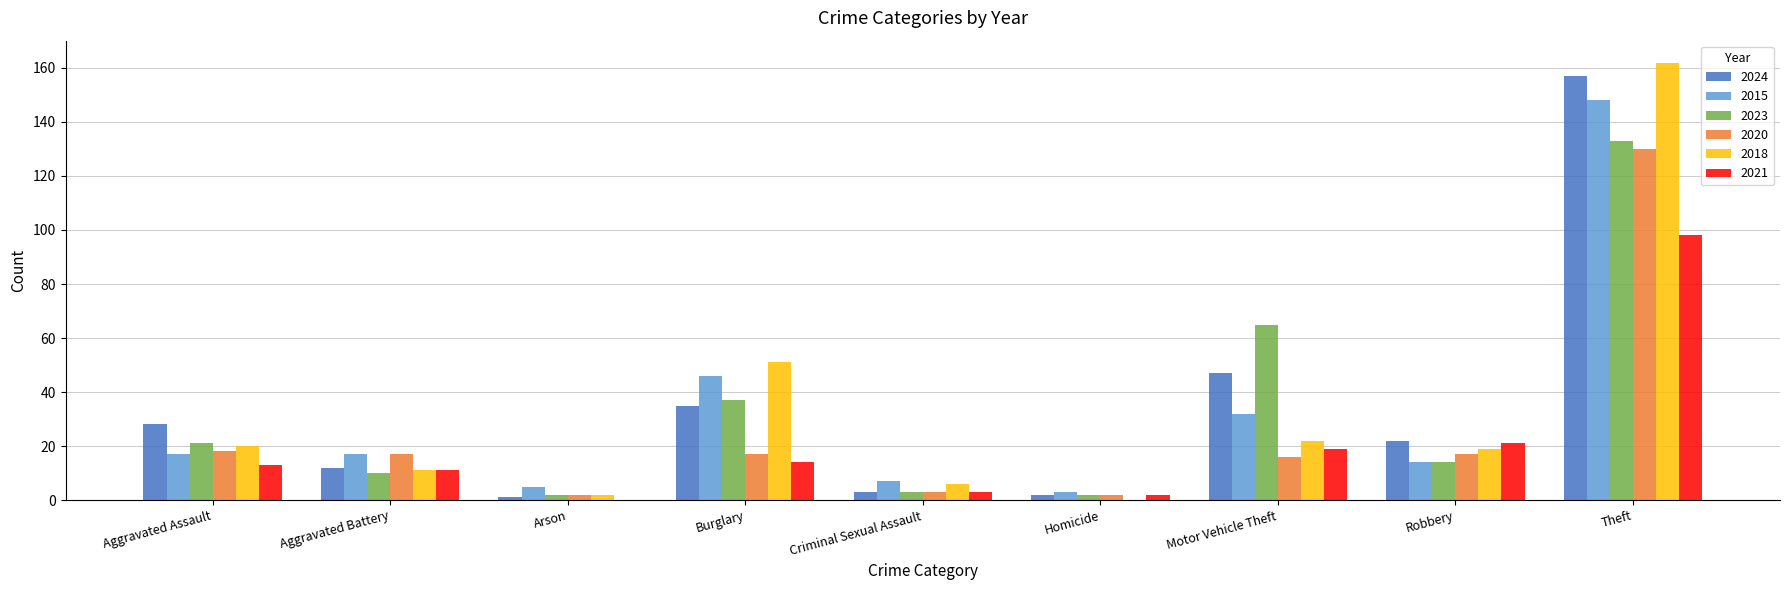

How many series are shown in this chart?

6